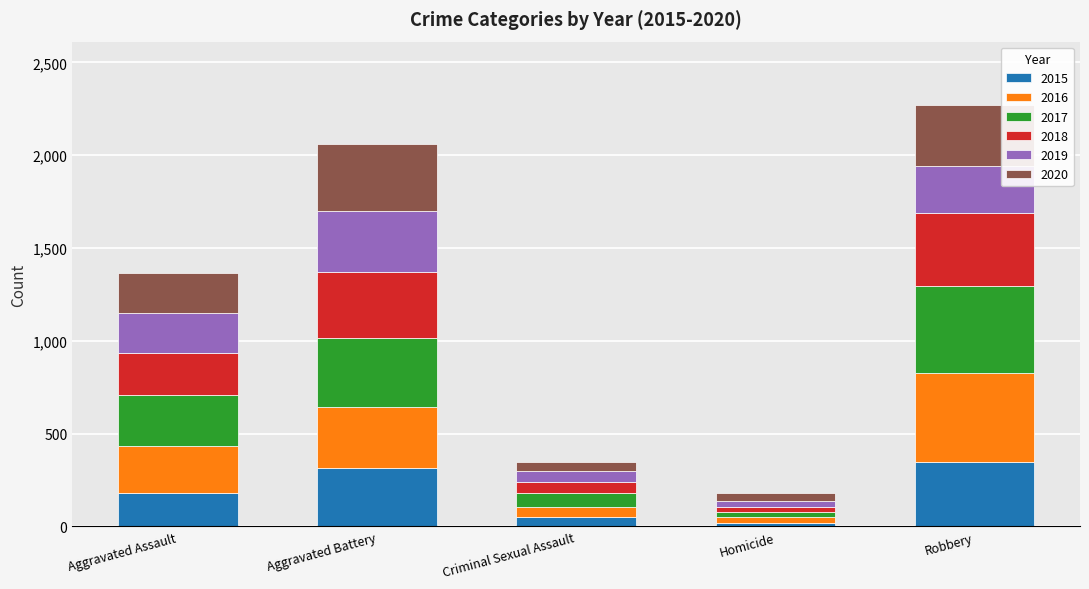

What is the maximum value for 2015?

350